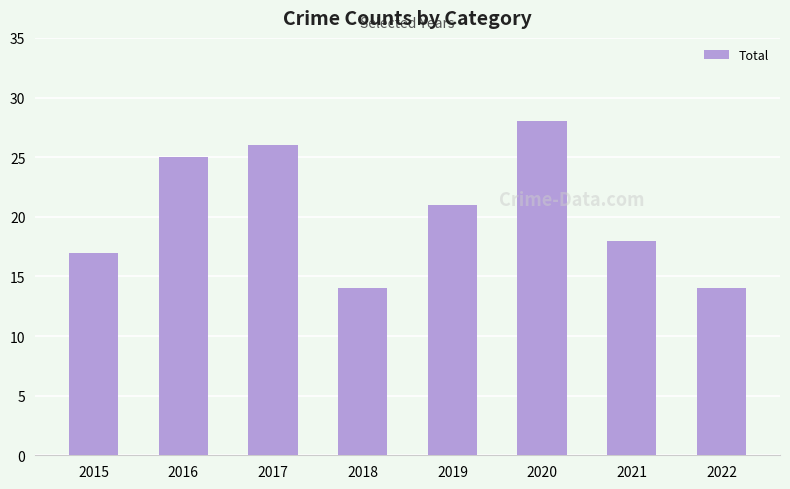

Reading left to right, what are all the values shown in this chart?

17	25	26	14	21	28	18	14